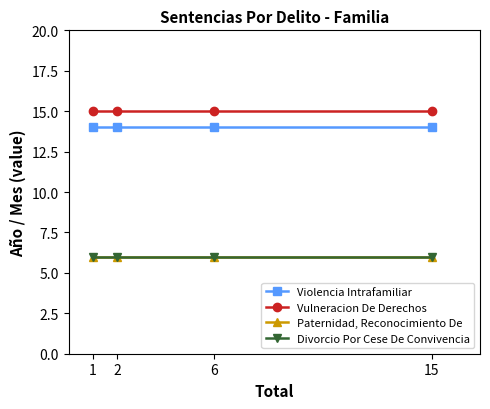

Does the chart have visible grid lines?

No